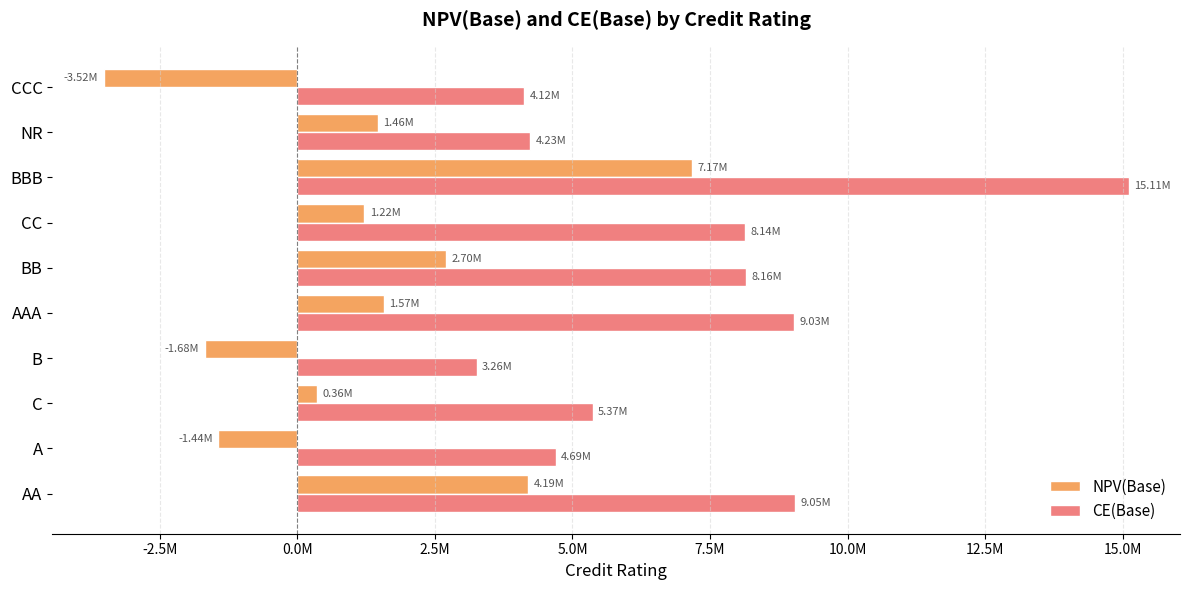

Rank the series by their average value, from highest to lowest.

CE(Base), NPV(Base)